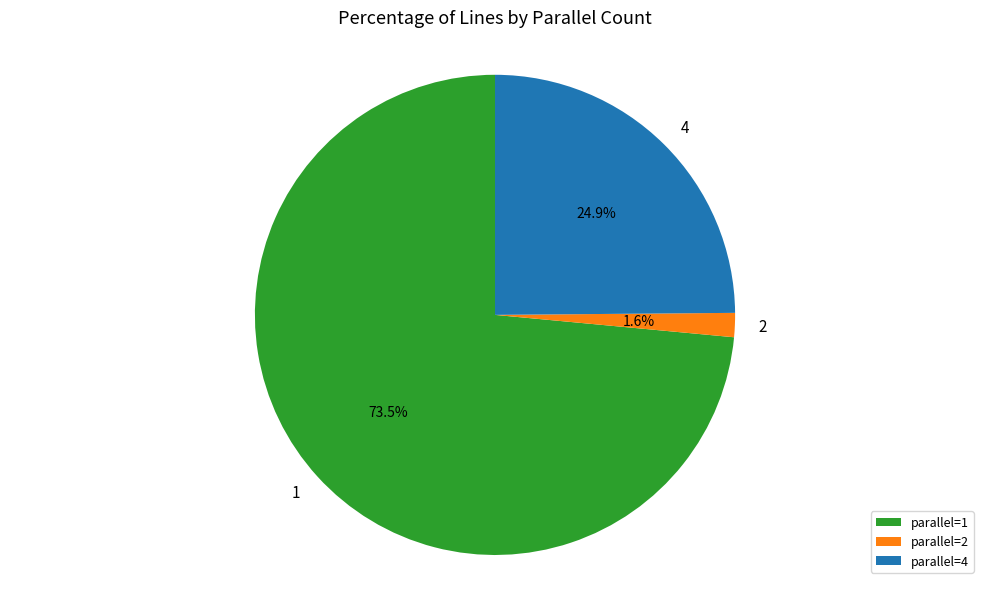

How much of the chart is everything except parallel=4?

75.1%